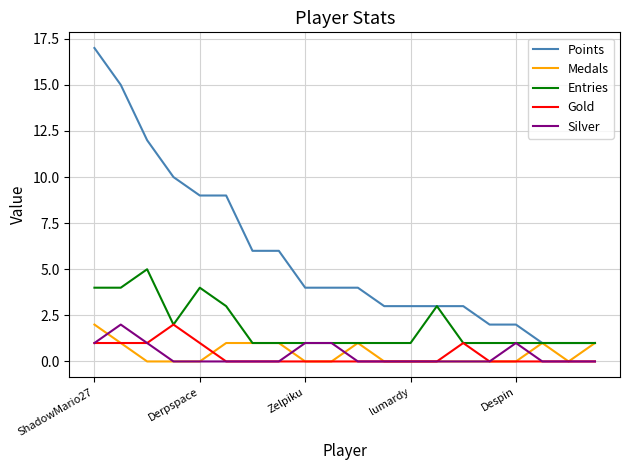

True or false: Gold and Points intersect in this chart.

False